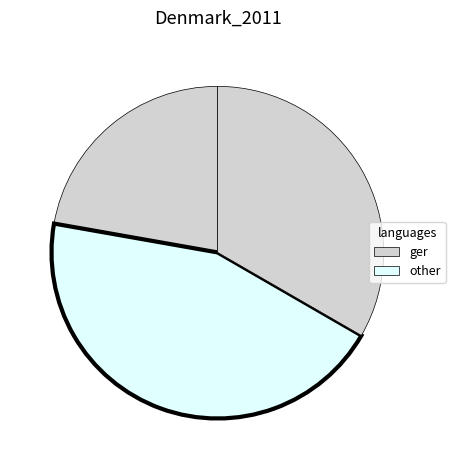

How many slices are in this pie chart?

3